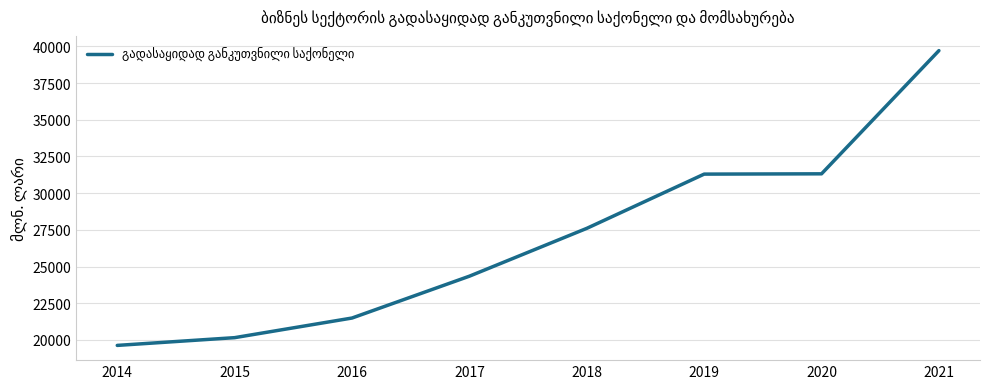

Which has a higher value, 2018 or 2017?

2018